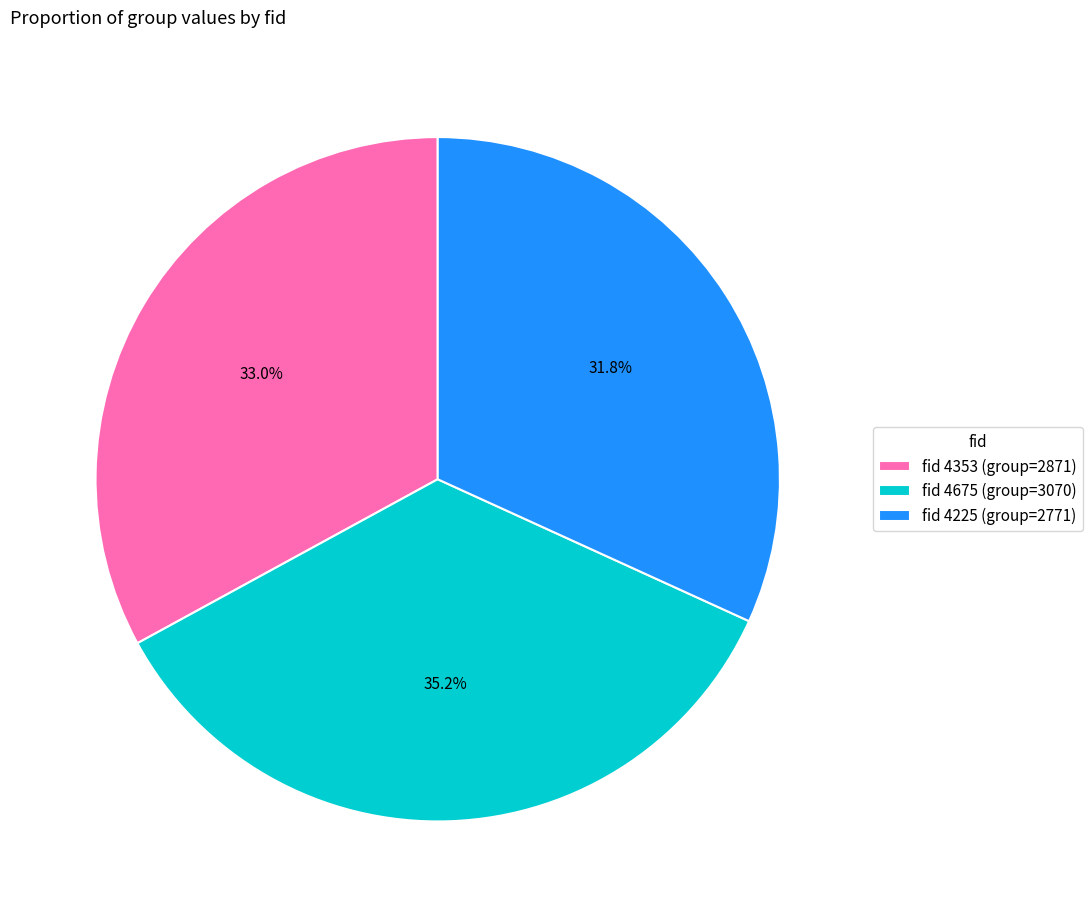

Is there a majority slice in this chart?

No